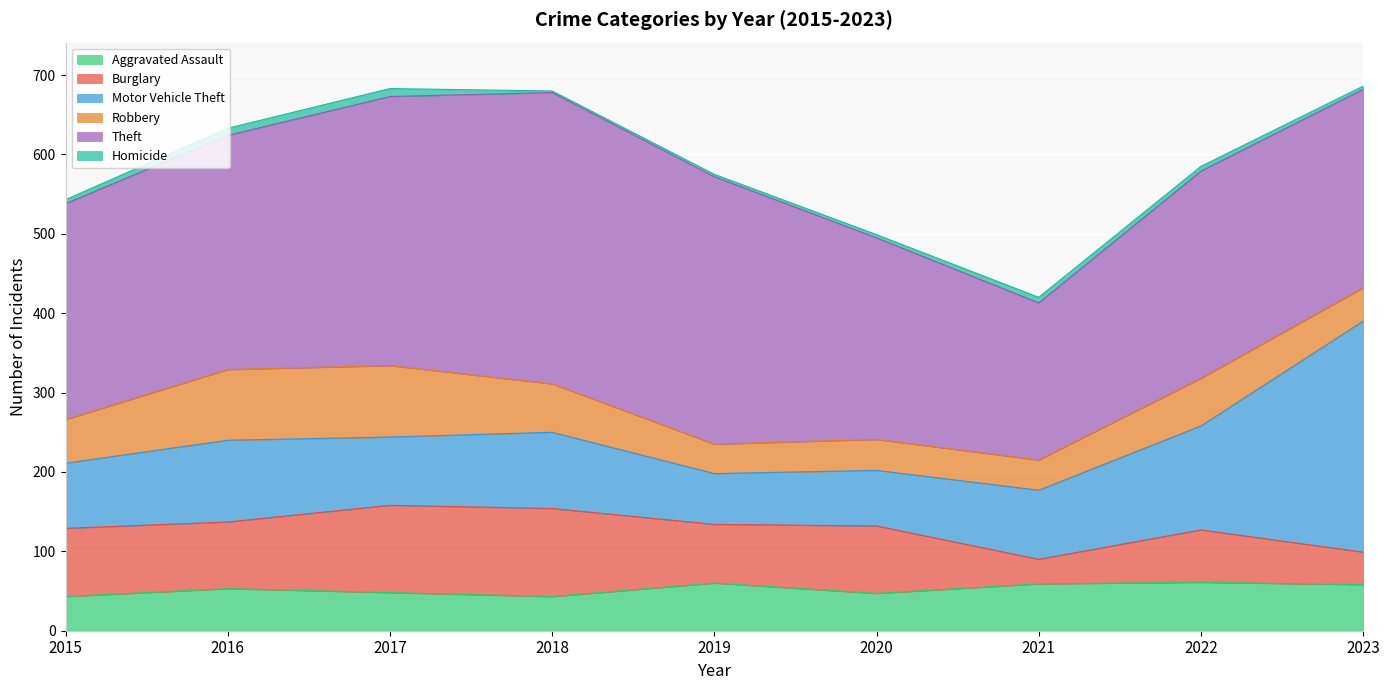

How many lines are shown in the chart?

6